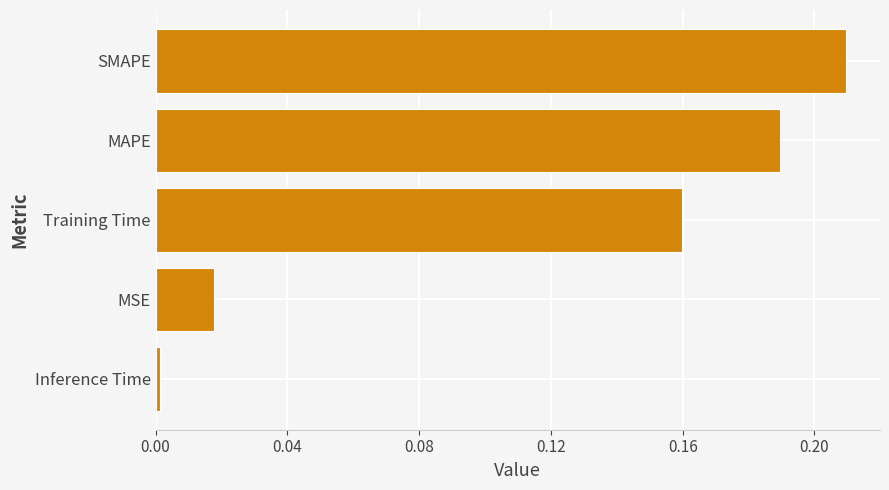

True or false: the data shows 0.0 at MSE.

True